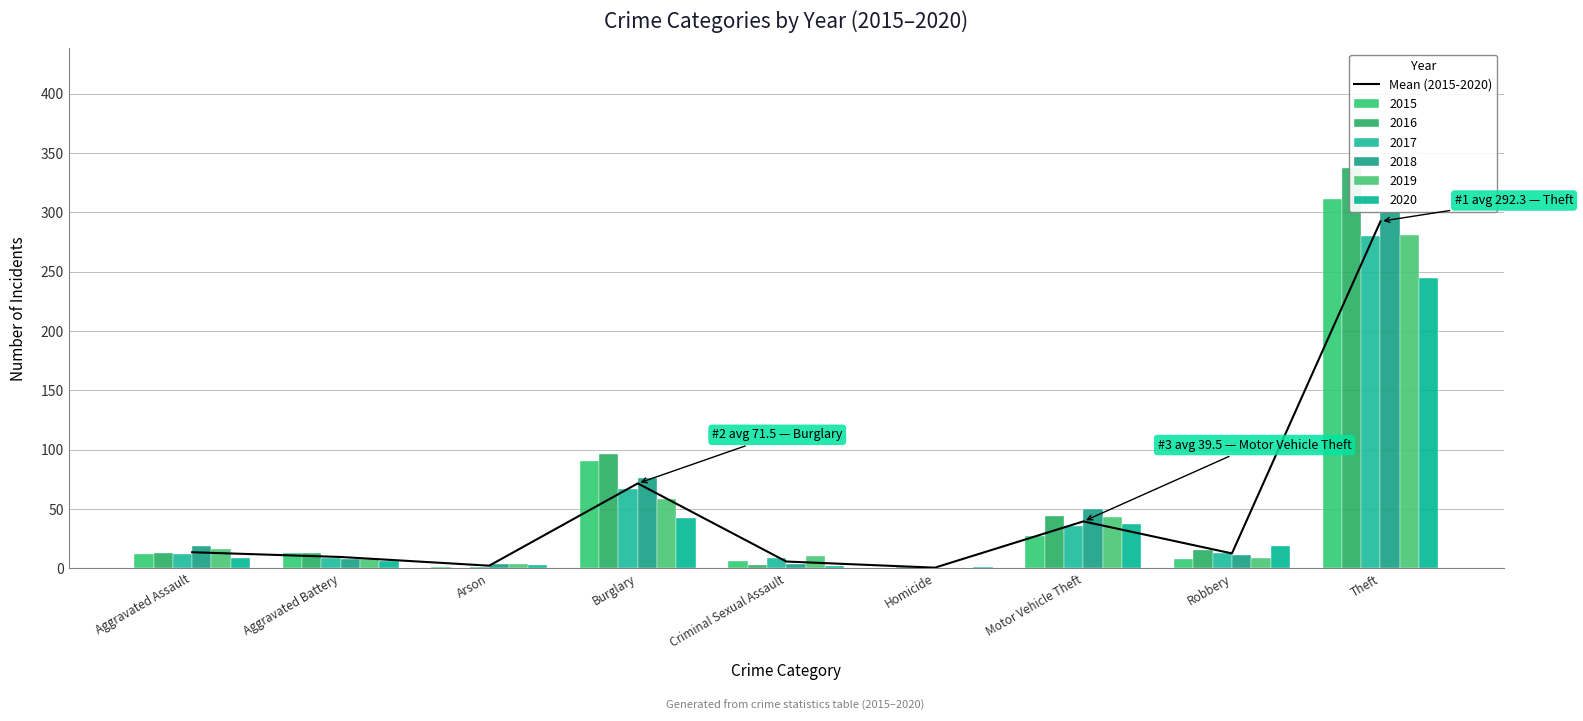

At which label is the value closest to 146?

Burglary